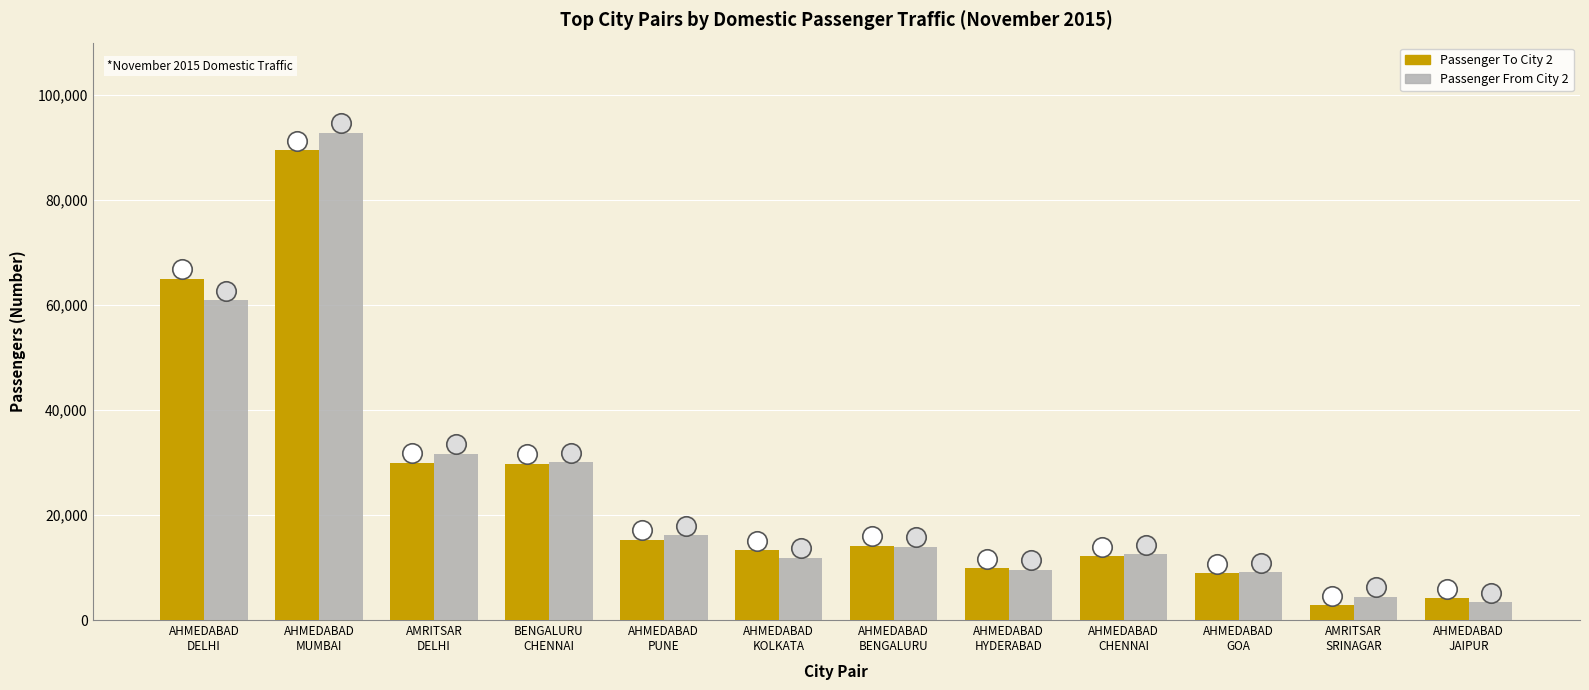

What is the sum of all Passenger To City 2 values?

294982